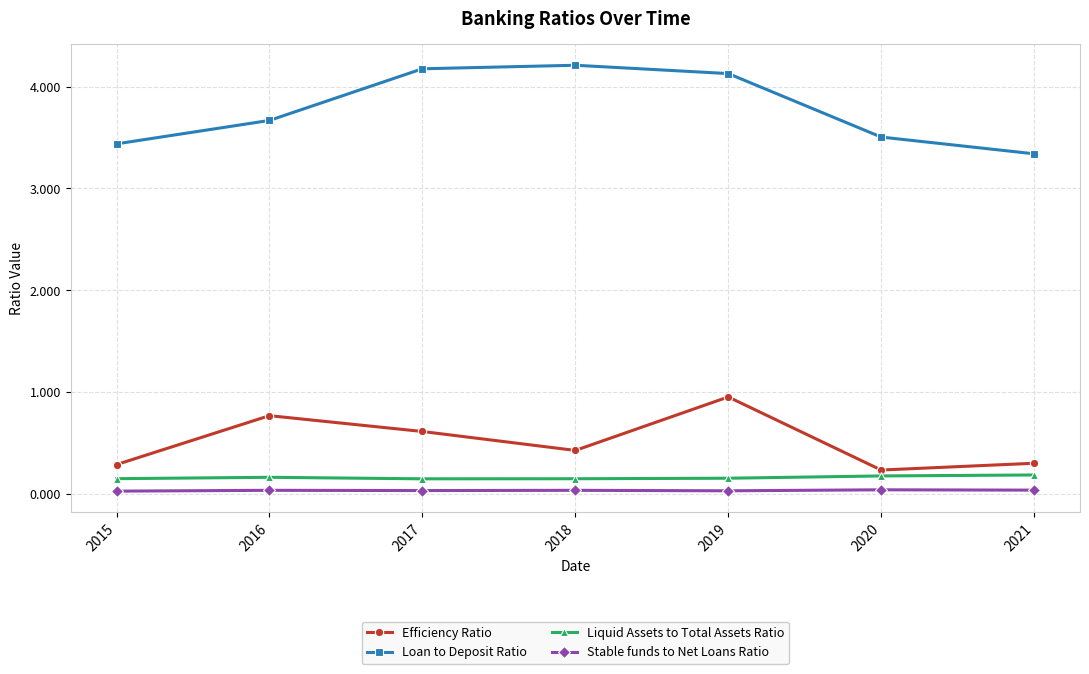

True or false: Efficiency Ratio has more than 1 points higher than both neighbors.

True